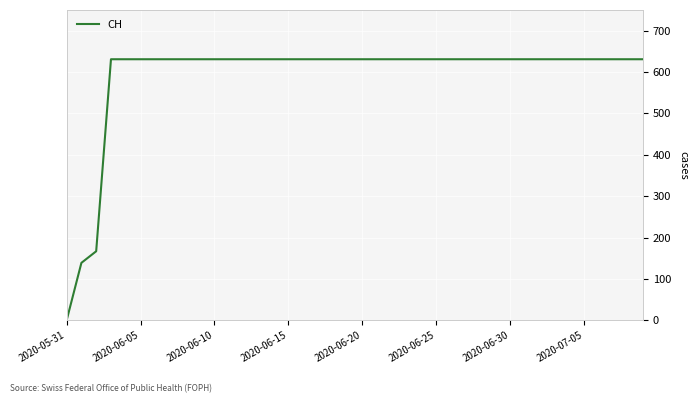

What is the greatest value displayed?

631